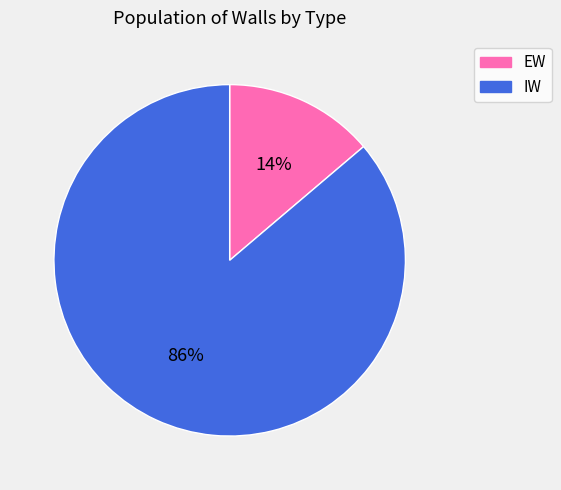

How many segments does this pie chart have?

2